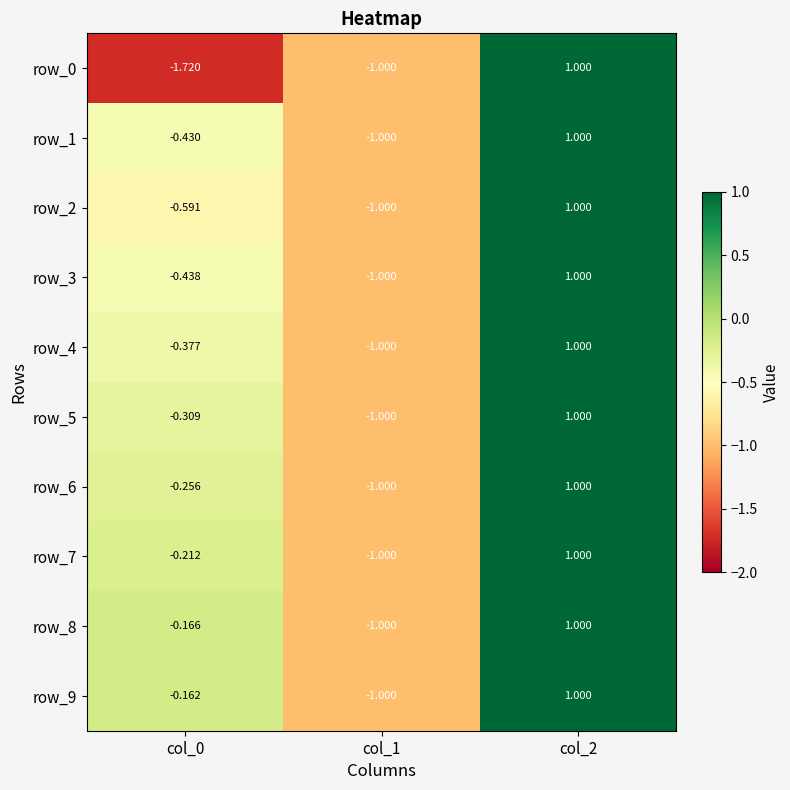

Which series has the largest total across all categories?

row_9